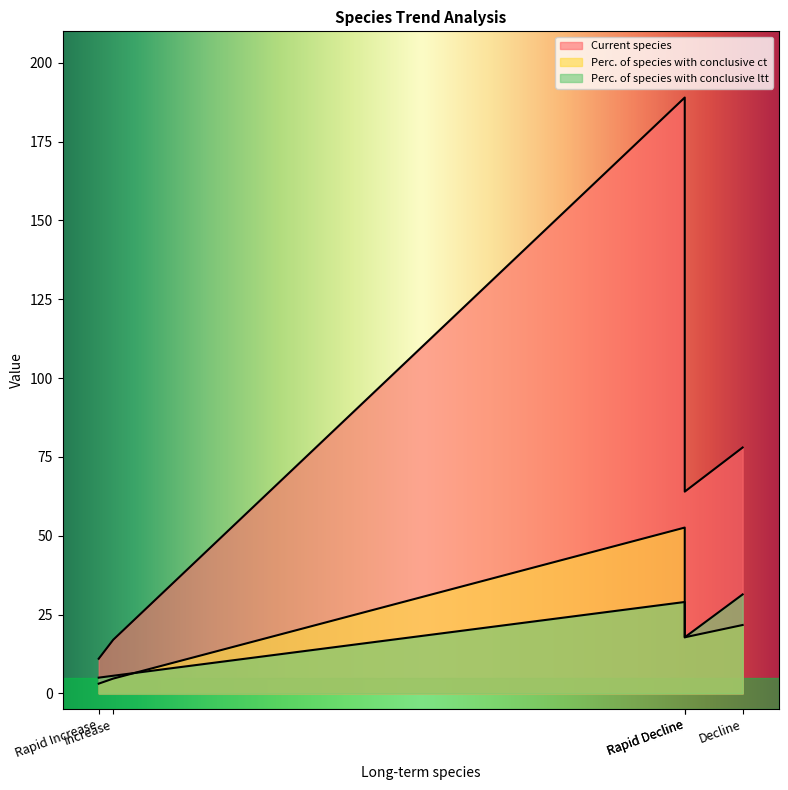

Rank the series at Stable from lowest to highest value.

Perc. of species with conclusive ltt, Perc. of species with conclusive ct, Current species